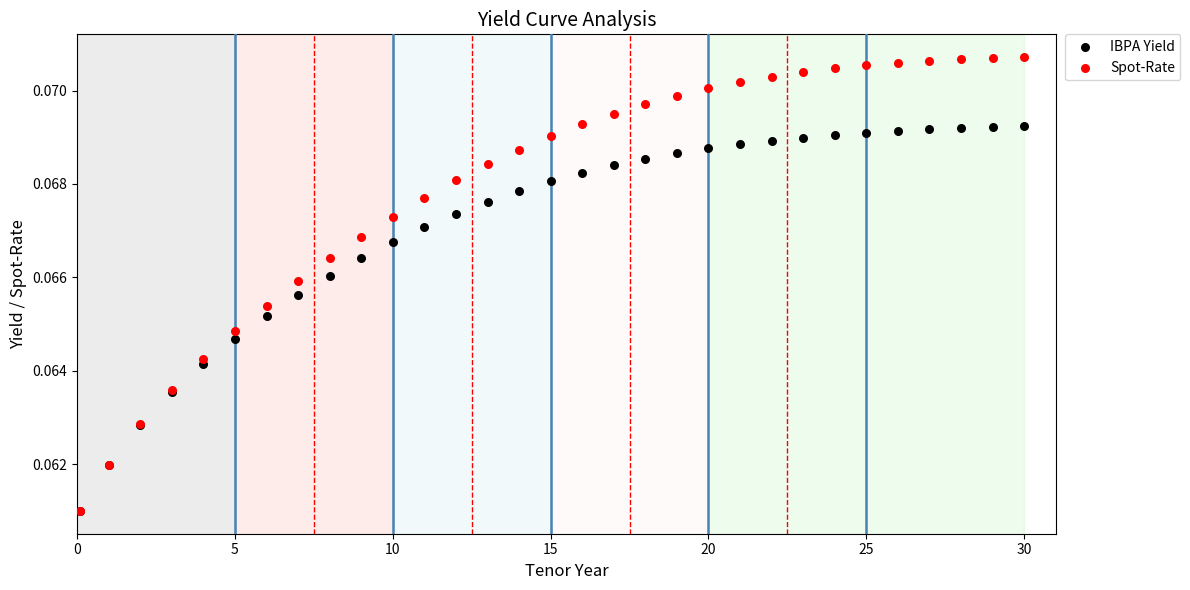

Which series has the largest Y range (max minus min)?

Spot-Rate